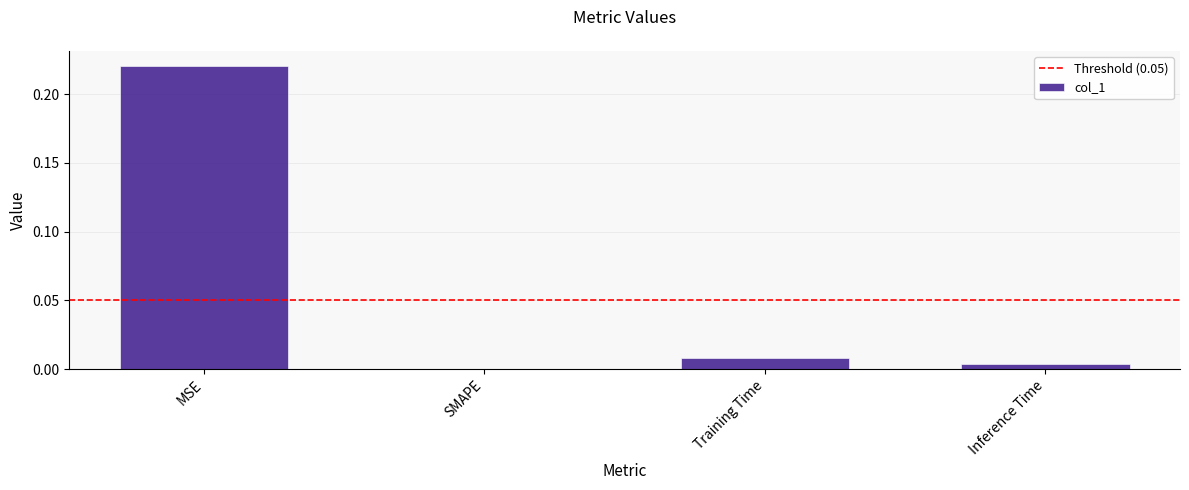

Which label corresponds to the largest value in the chart?

MSE